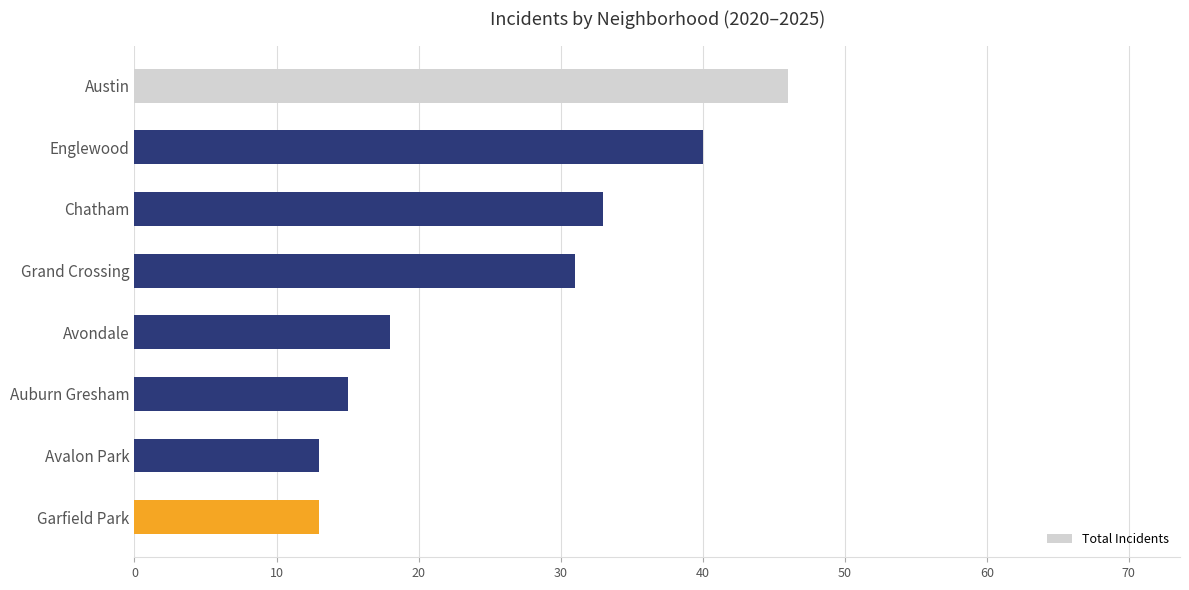

How many data points does each series have?

8